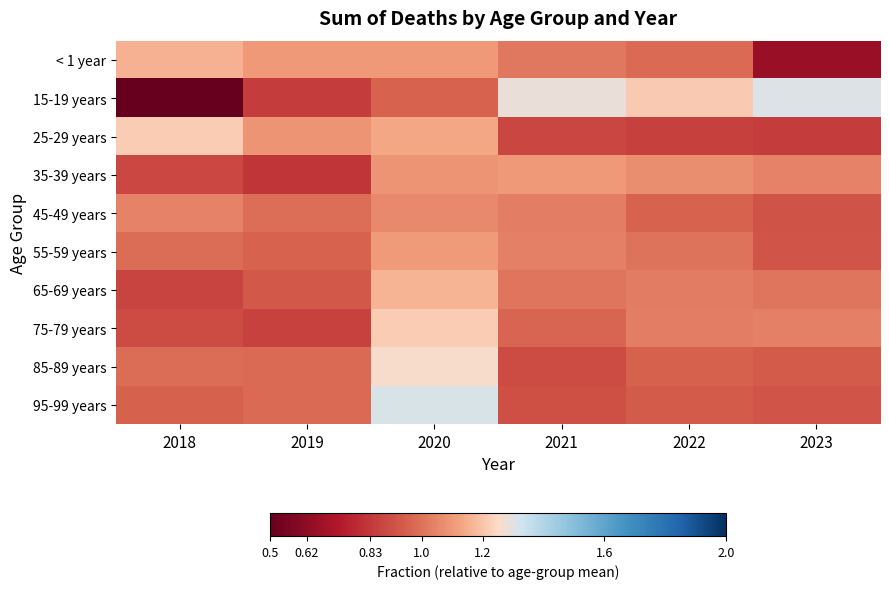

List the series in order of their peak value, lowest first.

45-49 years, 35-39 years, 55-59 years, < 1 year, 65-69 years, 25-29 years, 75-79 years, 85-89 years, 15-19 years, 95-99 years